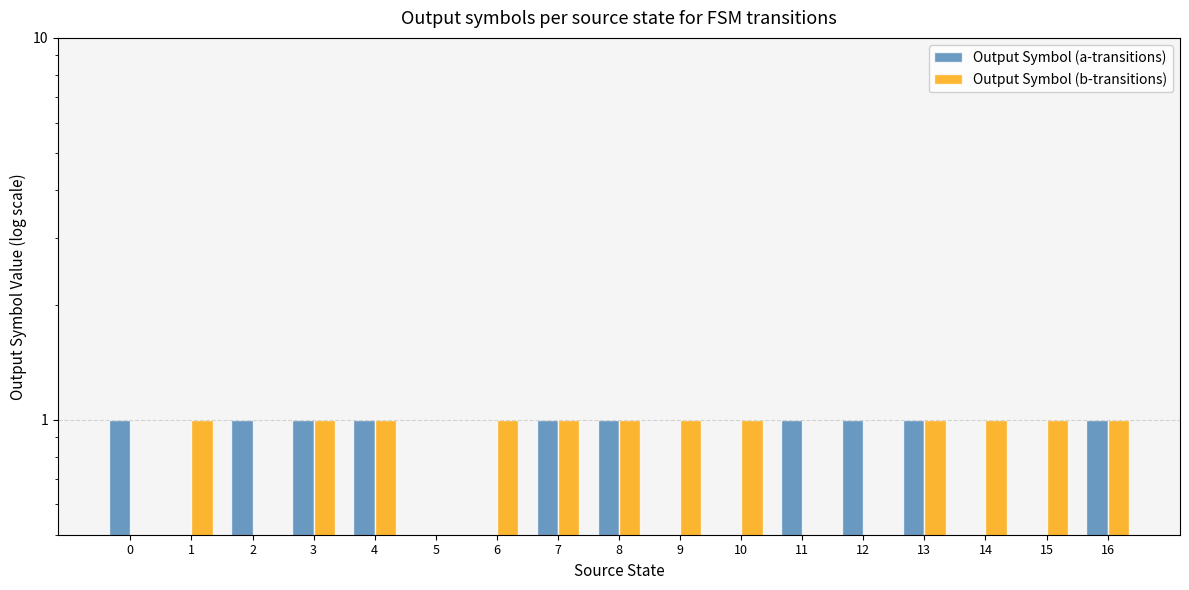

Reading left to right, transcribe all the data shown in this chart.

Output Symbol (a-transitions): 1	0	1	1	1	0	0	1	1	0	0	1	1	1	0	0	1
Output Symbol (b-transitions): 0	1	0	1	1	0	1	1	1	1	1	0	0	1	1	1	1